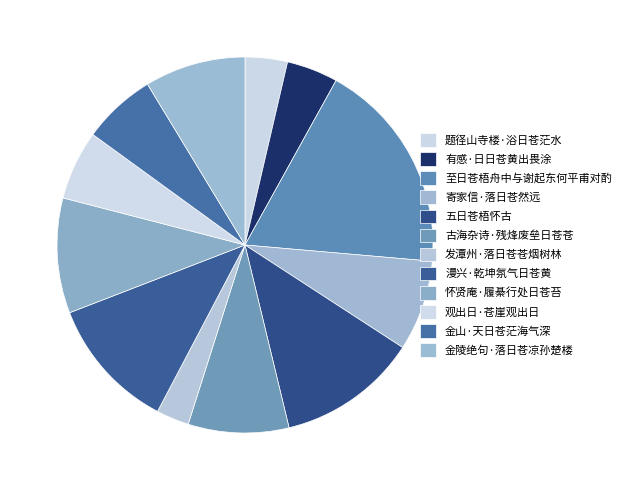

Combined, what portion of the pie is 五日苍梧怀古 and 漫兴·乾坤氛气日苍黄?

23.5%